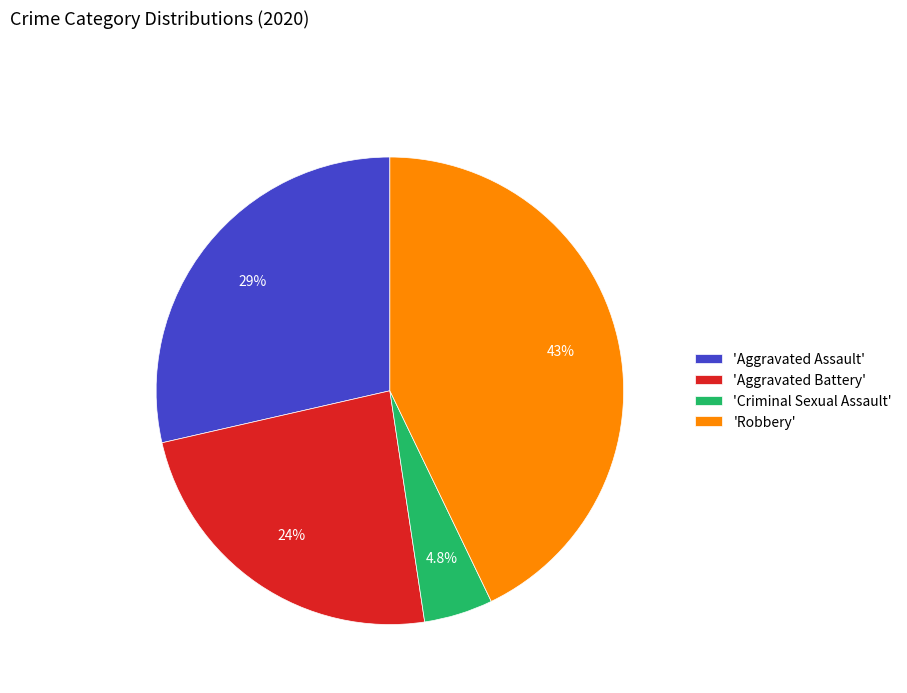

How many slices are in this pie chart?

4